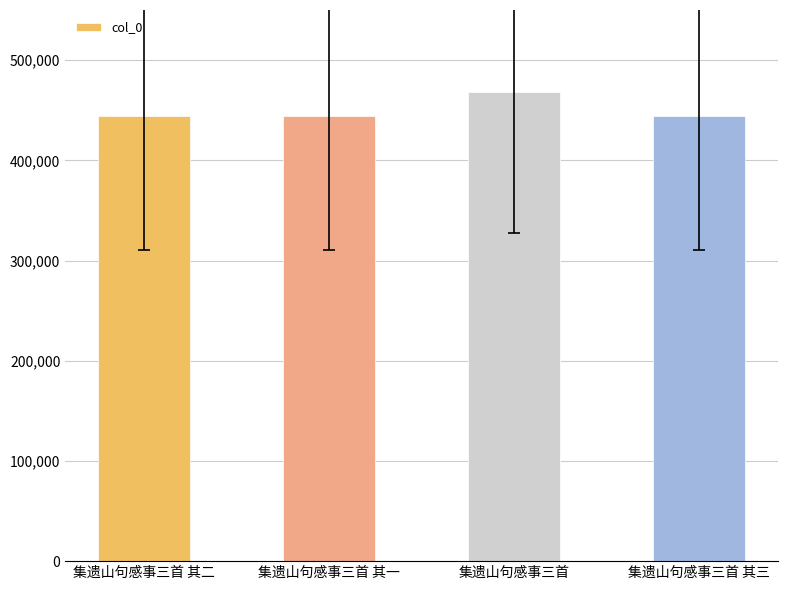

What is the difference between the values at 集遗山句感事三首 其二 and 集遗山句感事三首 其一?

1